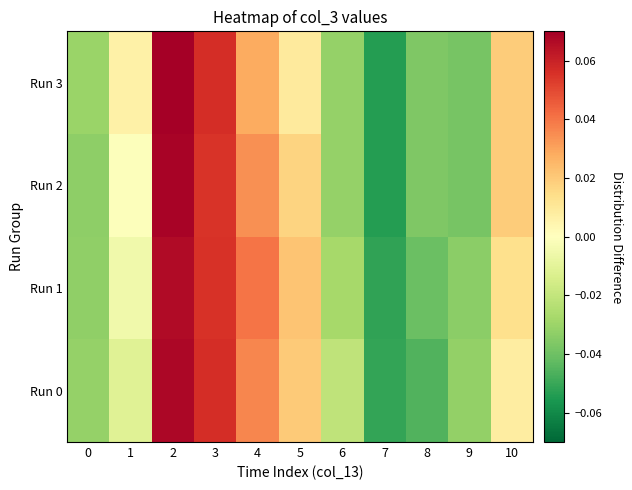

Reading right to left, what are all the values shown in this chart?

Run 0: 10=0.0	9=-0.0	8=-0.0	7=-0.1	6=-0.0	5=0.0	4=0.0	3=0.1	2=0.1	1=-0.0	0=-0.0
Run 1: 10=0.0	9=-0.0	8=-0.0	7=-0.1	6=-0.0	5=0.0	4=0.0	3=0.1	2=0.1	1=-0.0	0=-0.0
Run 2: 10=0.0	9=-0.0	8=-0.0	7=-0.1	6=-0.0	5=0.0	4=0.0	3=0.1	2=0.1	1=-0.0	0=-0.0
Run 3: 10=0.0	9=-0.0	8=-0.0	7=-0.1	6=-0.0	5=0.0	4=0.0	3=0.1	2=0.1	1=0.0	0=-0.0